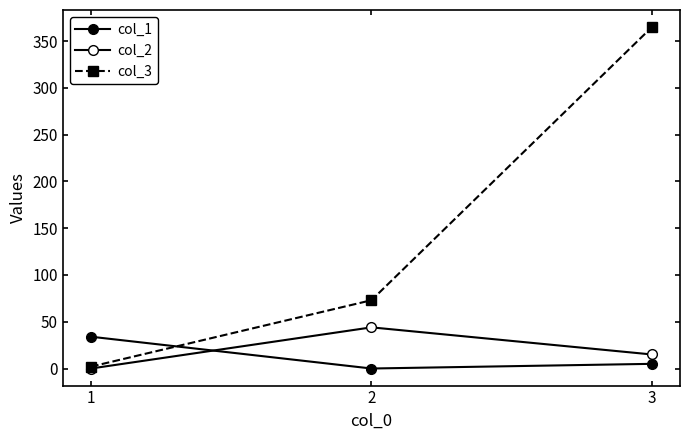

Rank the series by their maximum value, from highest to lowest.

col_3, col_2, col_1